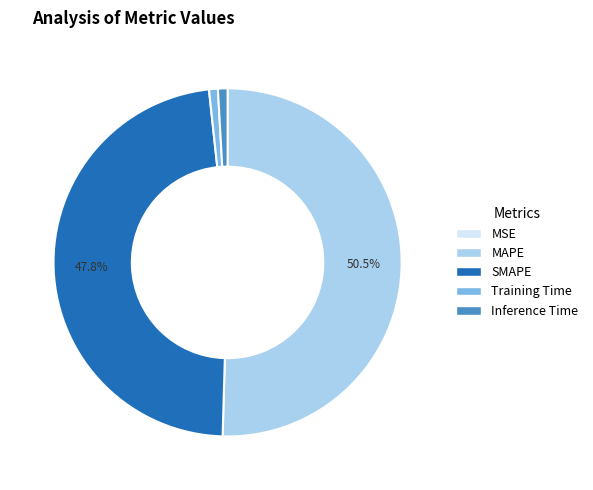

Combined, do Training Time and SMAPE account for over 50%?

No